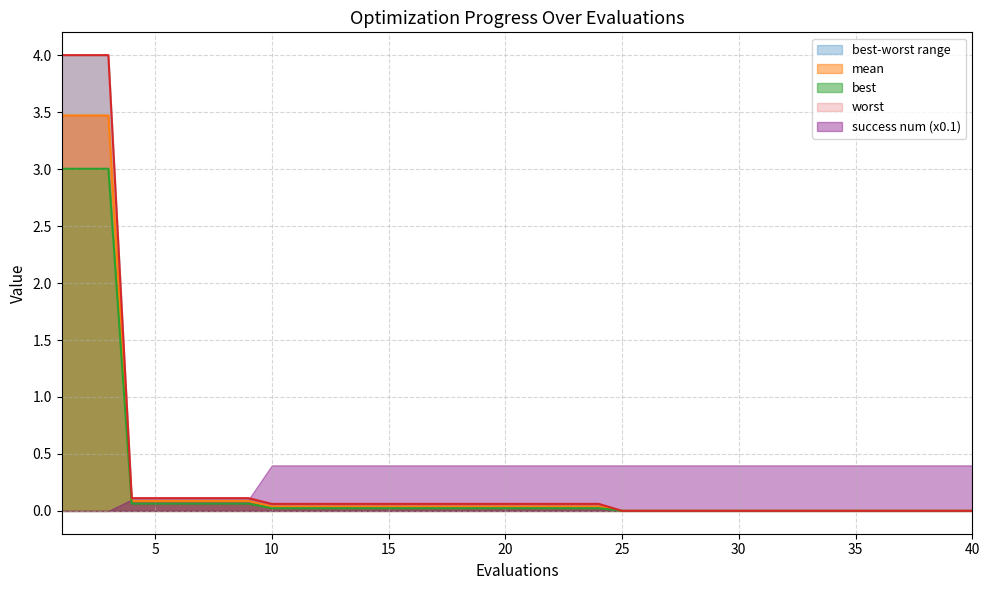

True or false: best has a value of 0.0 at 14.

False